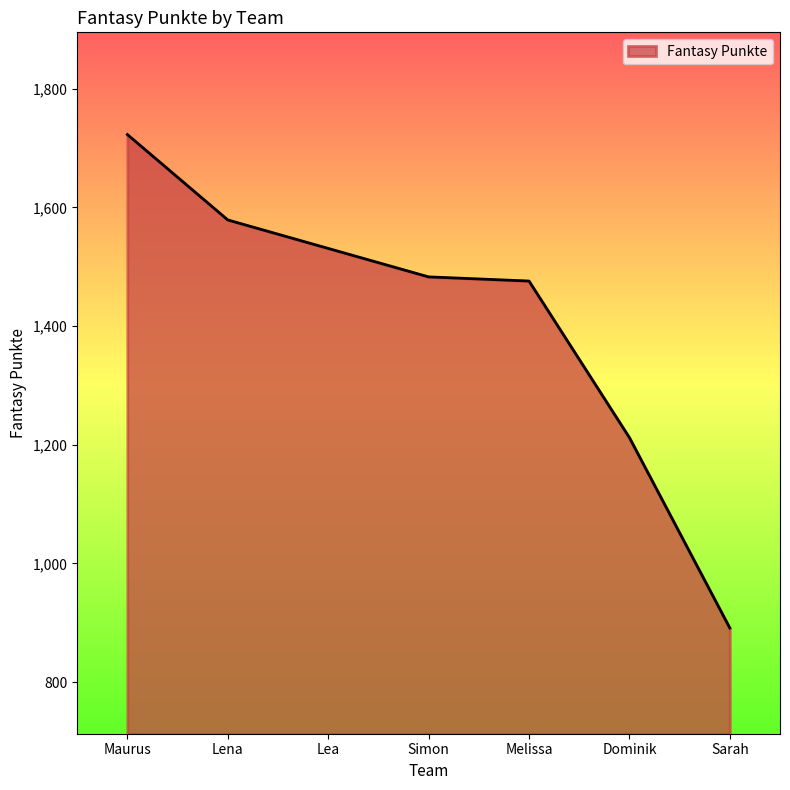

Read the value at Simon.

1483